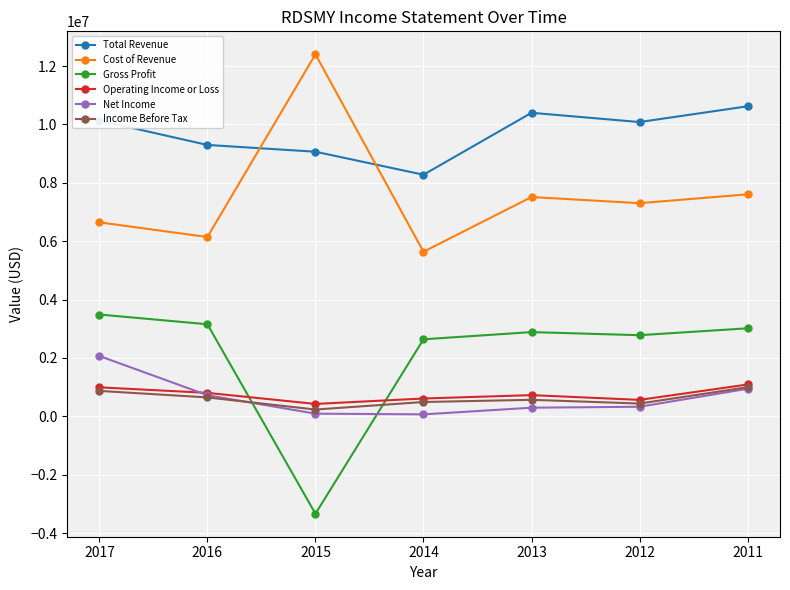

Does the chart display data point markers on the line(s)?

Yes